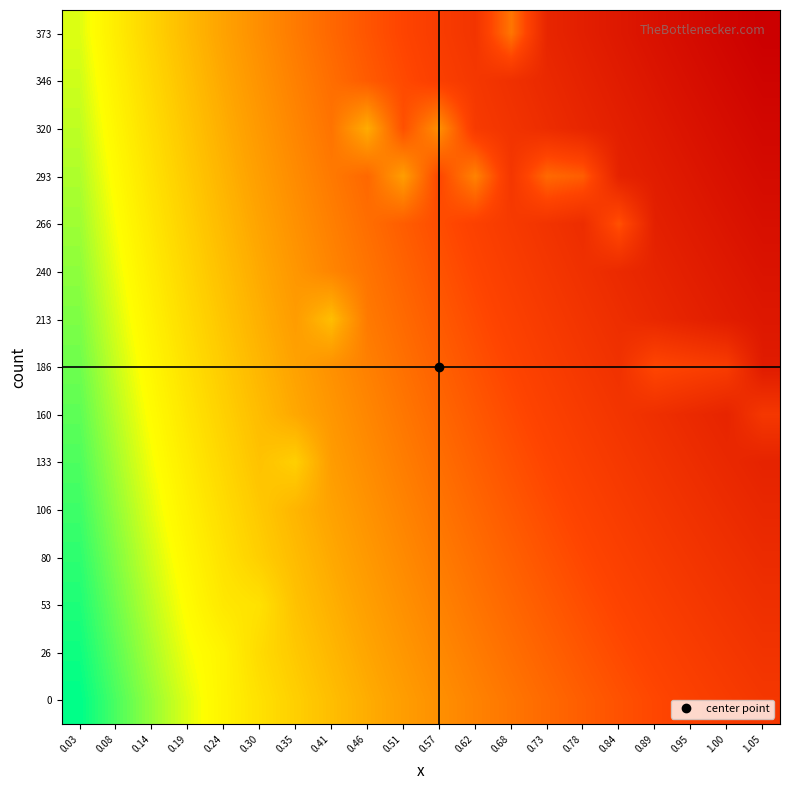

Between 0.19 and 0.08, which is larger?

0.19